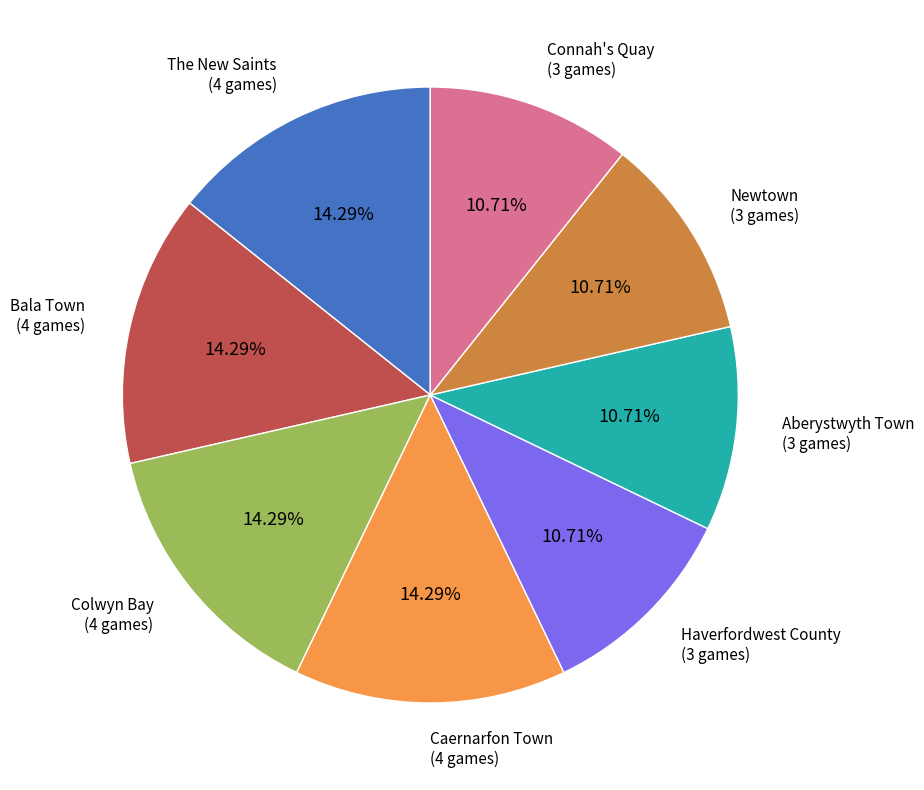

Does any single category account for the majority?

No